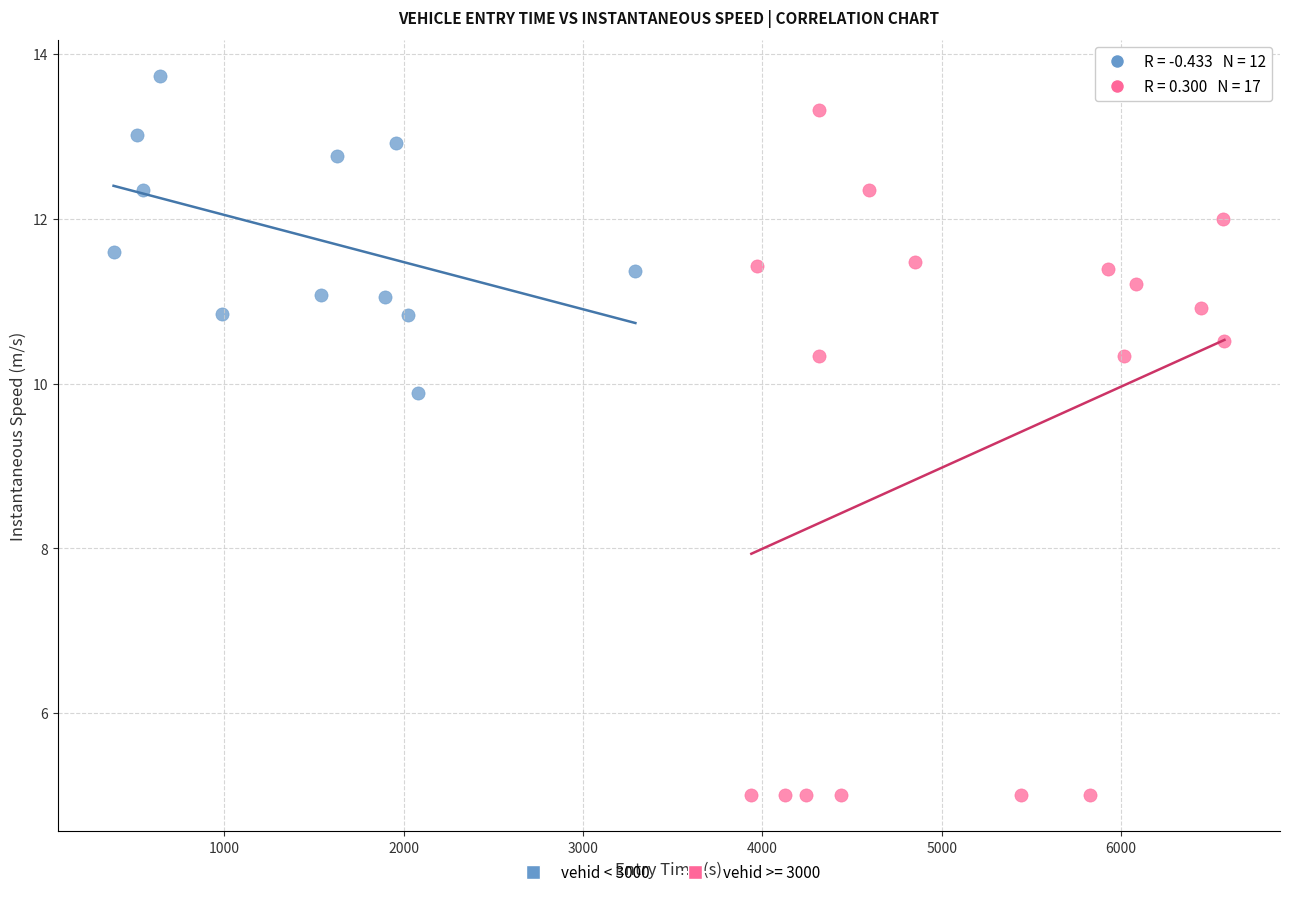

Which series has the widest spread of Y values?

vehid >= 3000